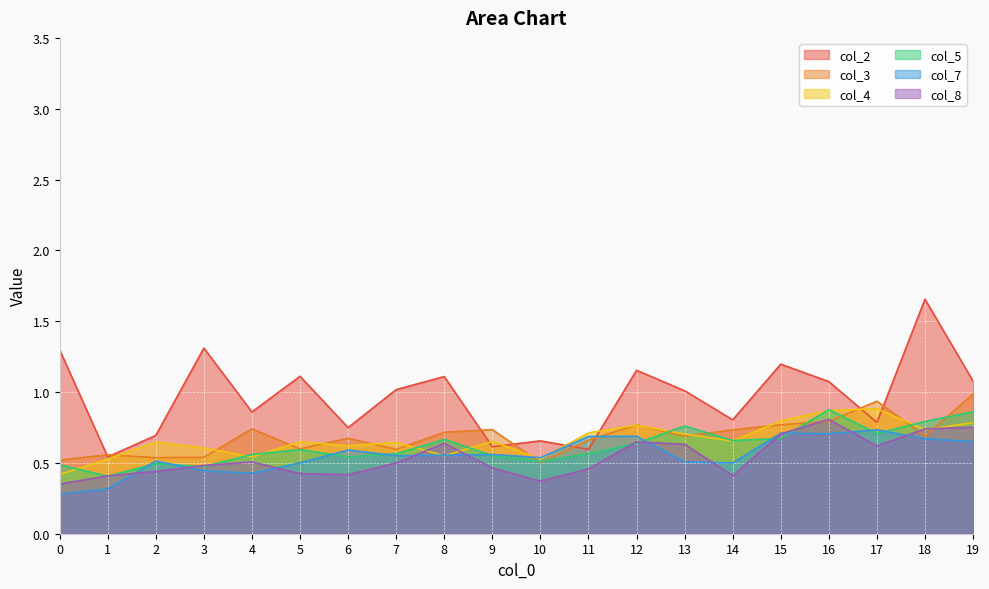

After their last crossing, which series has the higher values: col_5 or col_7?

col_5